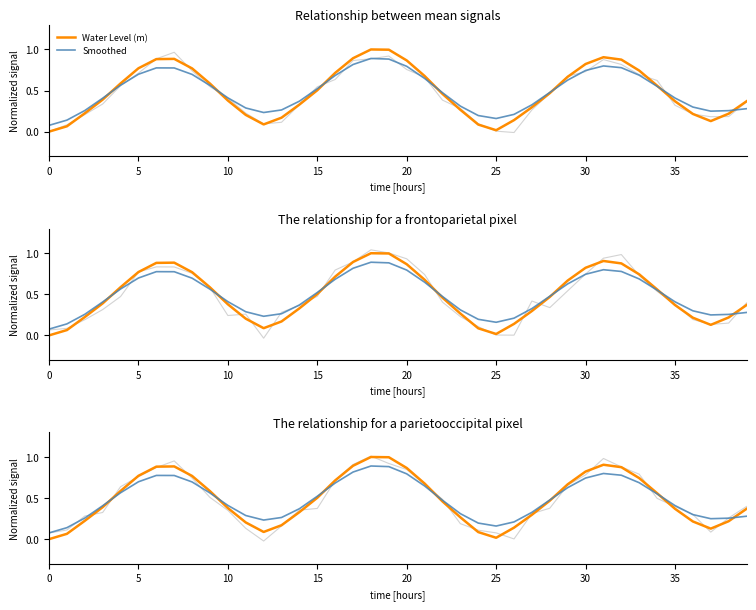

In Smoothed, how many points are lower than both neighbors (excluding endpoints)?

3